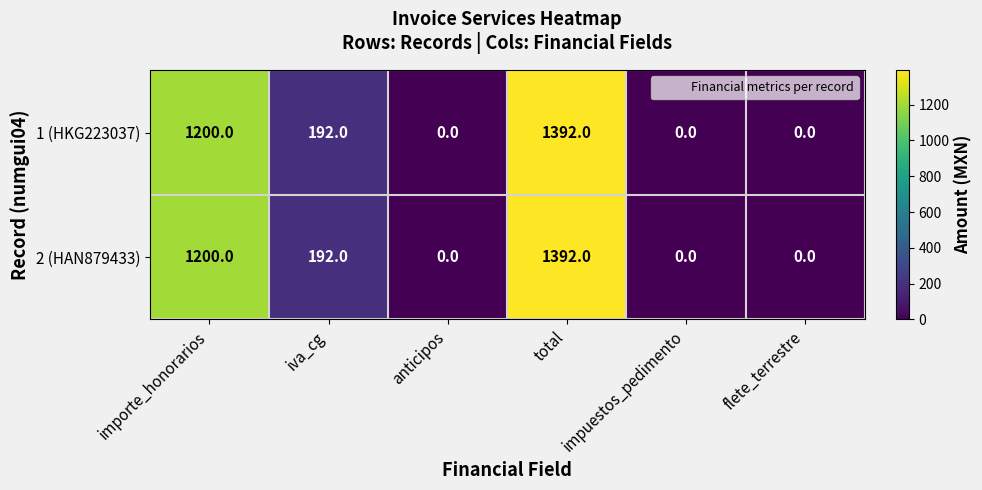

Which category has the highest value across all series?

total